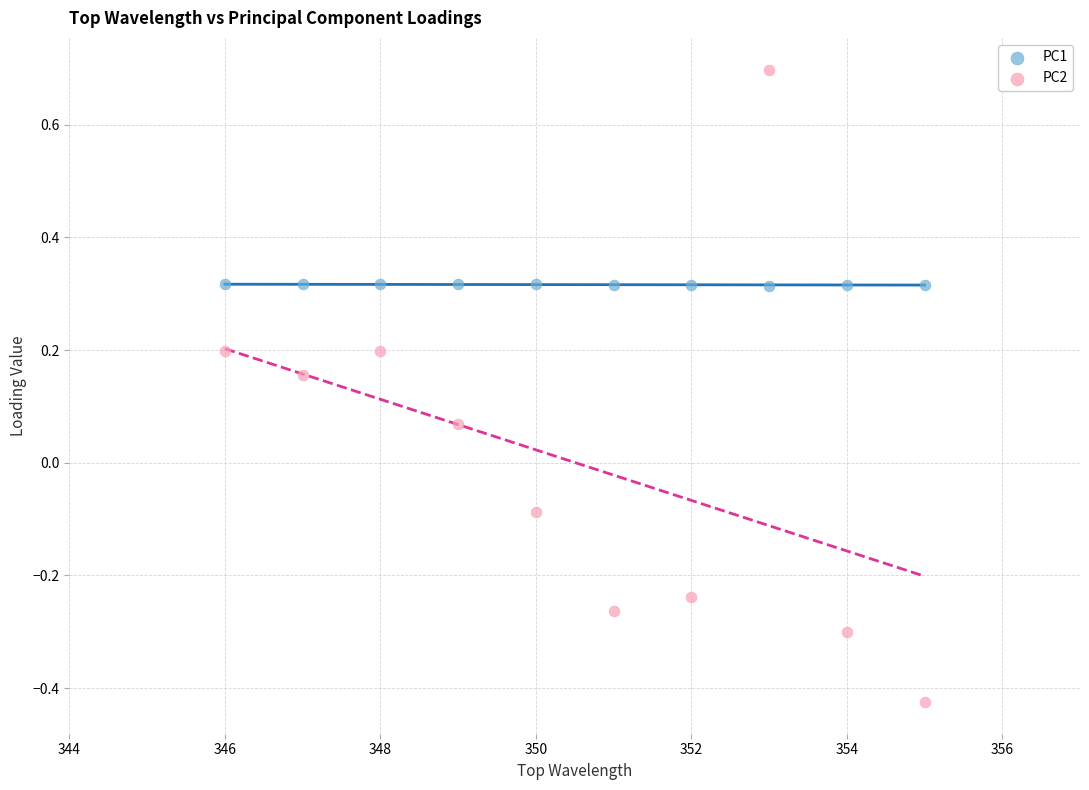

Which series contains the lowest Y value?

PC2